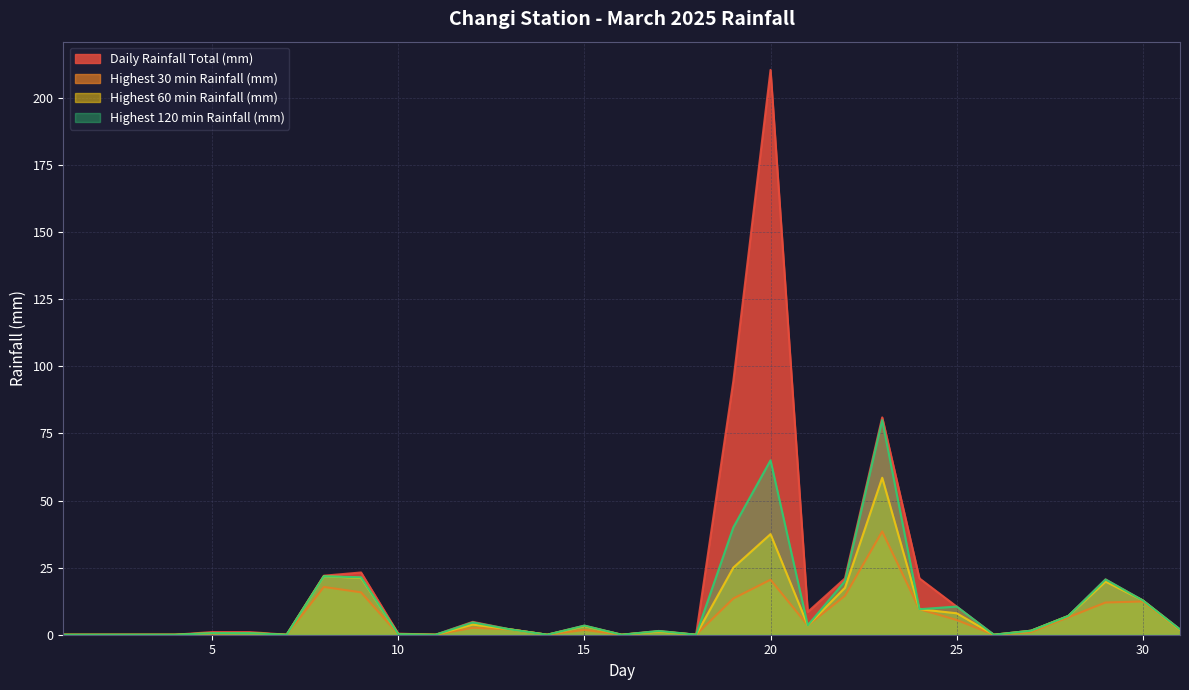

In Highest 120 min Rainfall (mm), how many points are lower than both neighbors (excluding endpoints)?

8